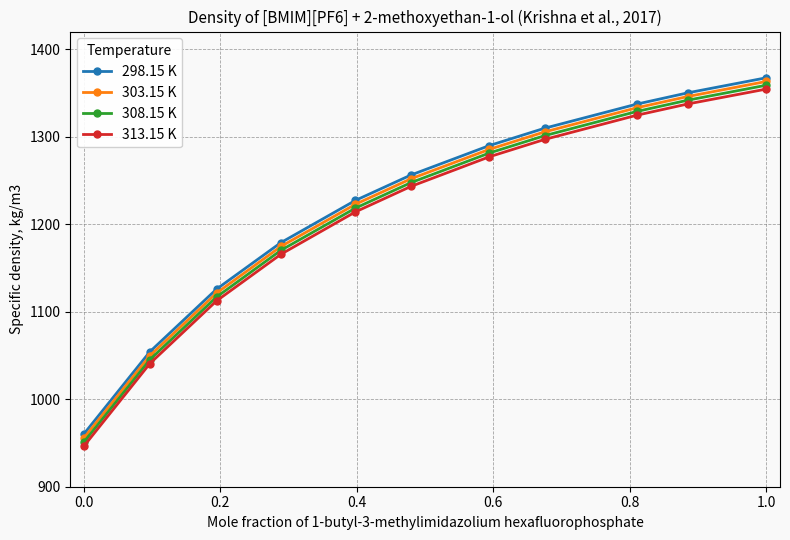

What is the minimum value for 298.15 K?

960.3